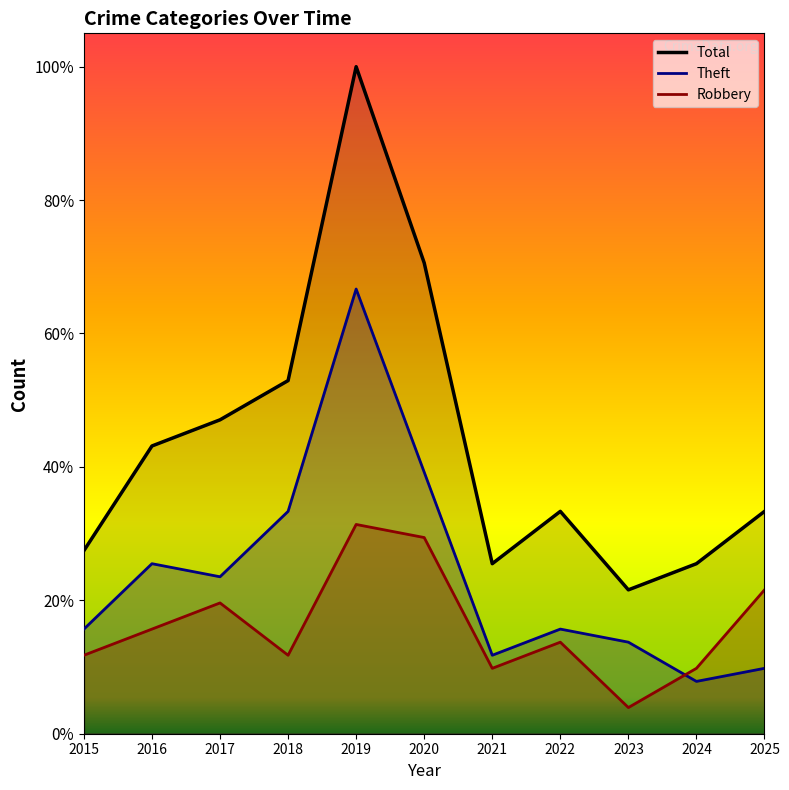

Does the chart display data point markers on the line(s)?

No